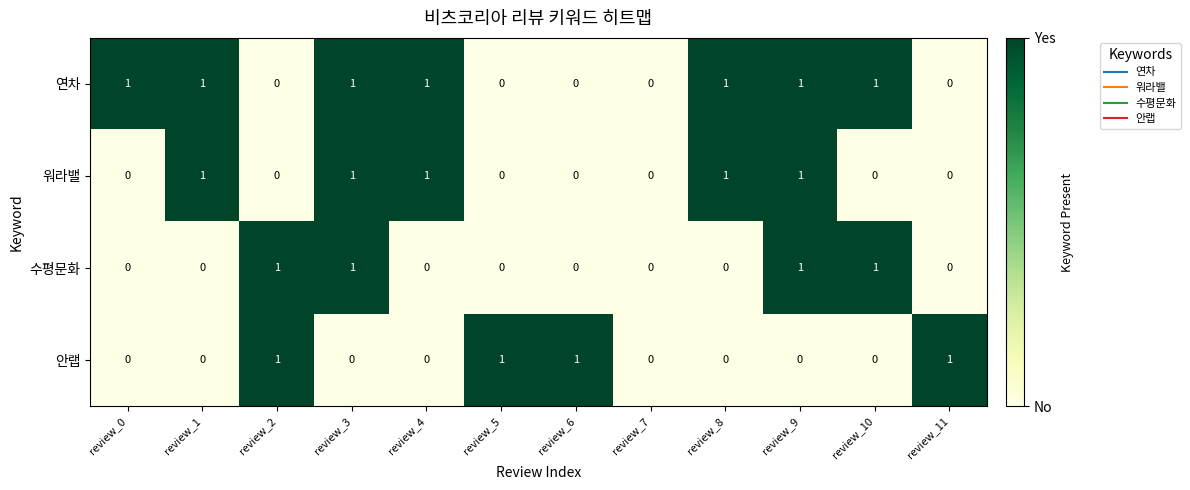

What is the sum of all 워라밸 values?

5